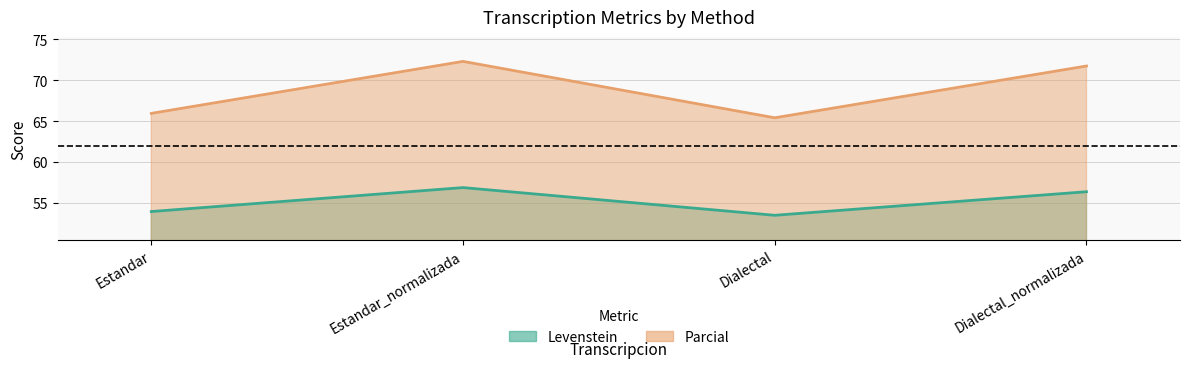

The value of Levenstein at Dialectal_normalizada is 56.3. True or false?

True